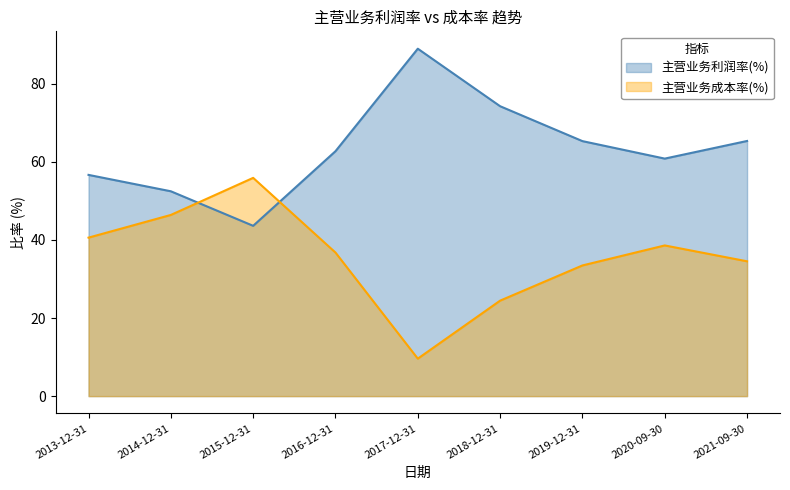

How many times do 主营业务成本率(%) and 主营业务利润率(%) cross each other?

2